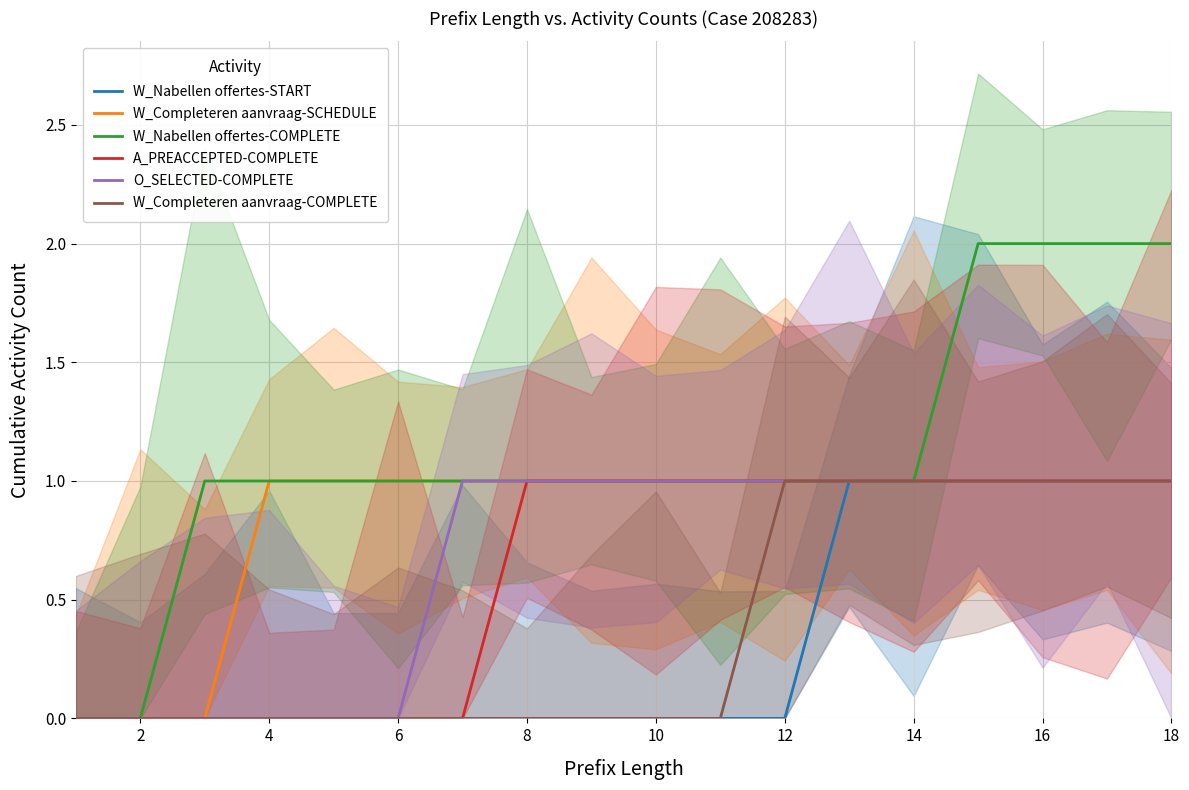

What is the difference between the second highest and minimum values in the W_Completeren aanvraag-COMPLETE series?

1